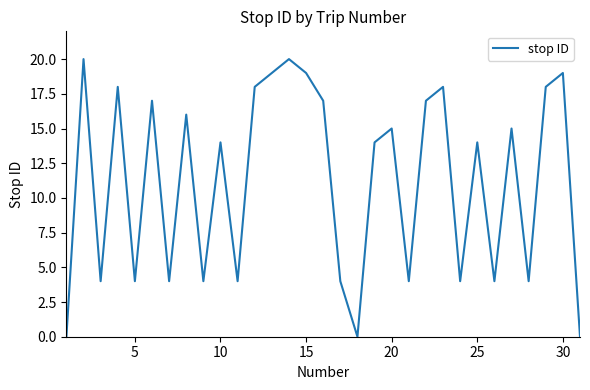

What is the difference between the maximum and minimum values?

20